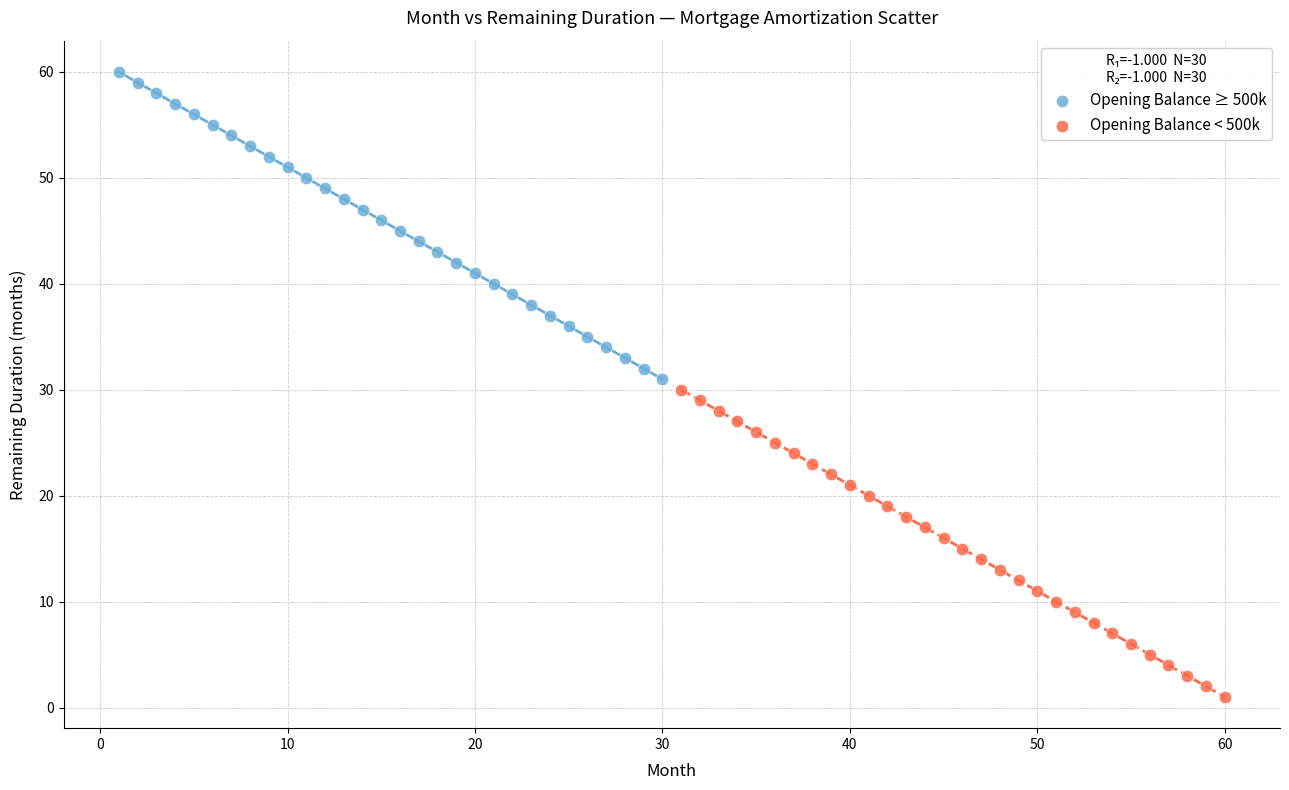

Which series contains the lowest Y value?

Opening Balance < 500k